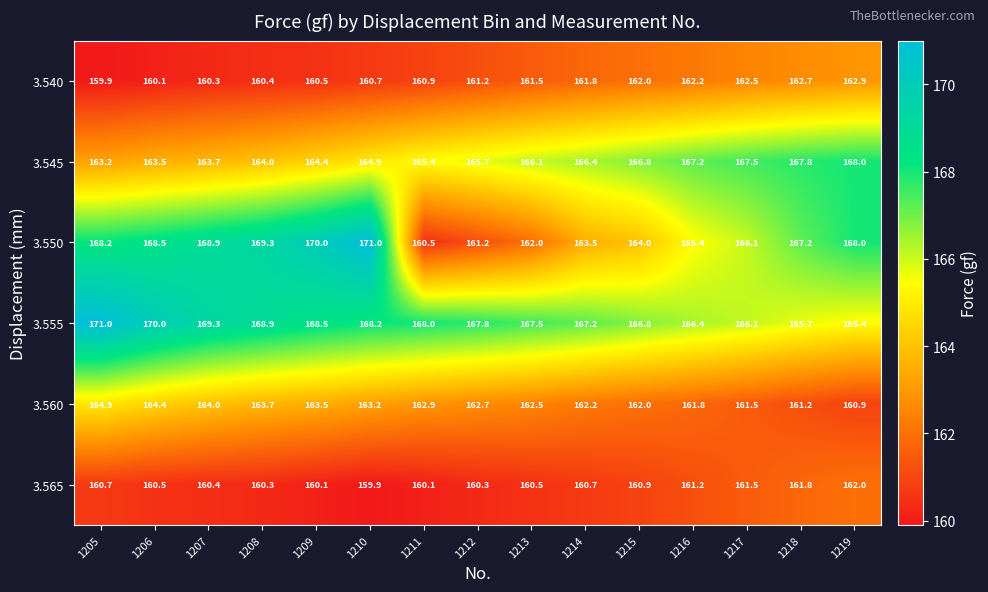

The value of 3.550 at 1217 is 100.6. True or false?

False